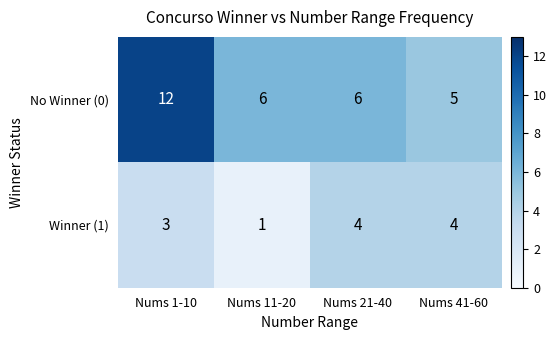

Which series has the largest range (max minus min)?

No Winner (0)